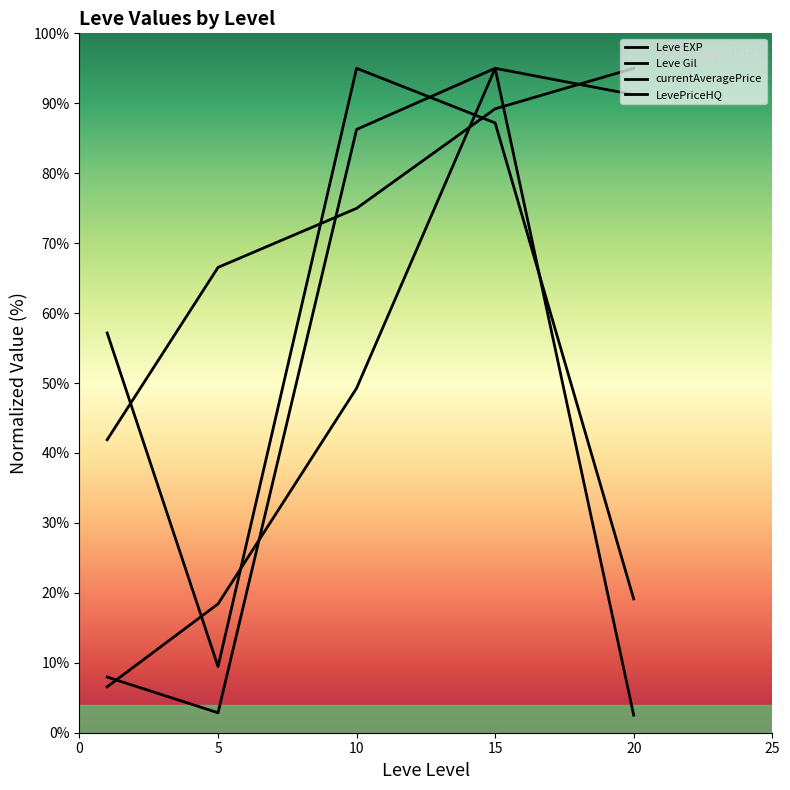

Does the chart display data point markers on the line(s)?

No